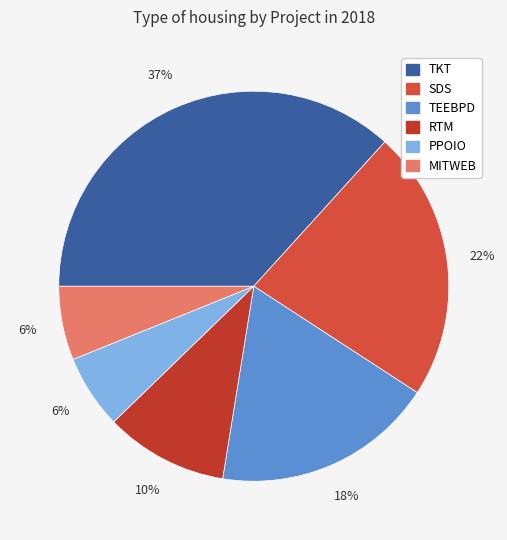

True or false: SDS accounts for 13% of the total.

False